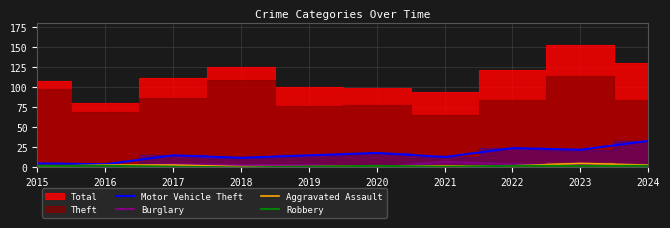

True or false: Robbery has a value of 1 at 2019.

True